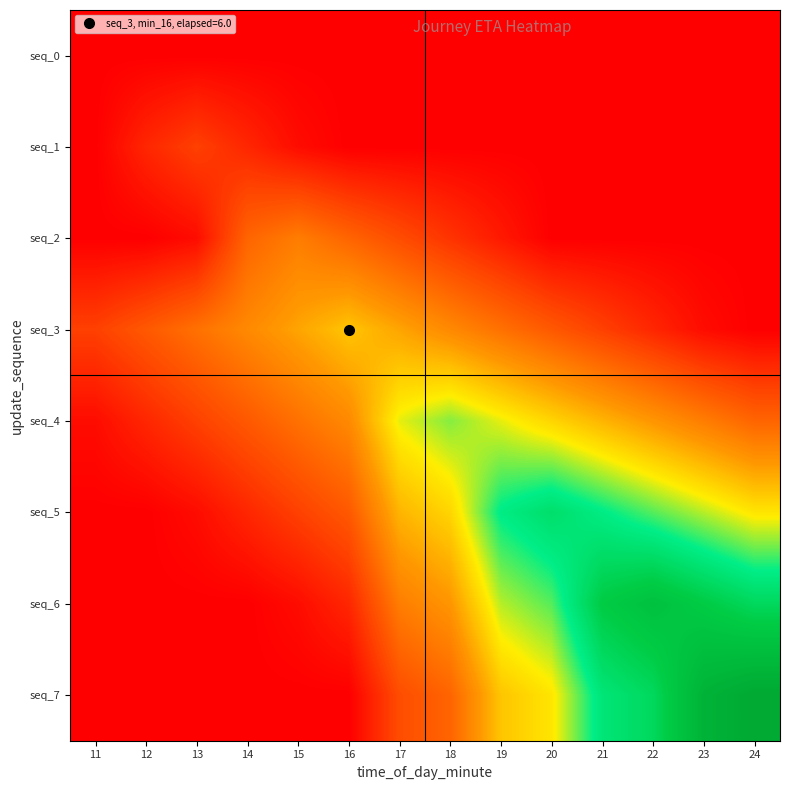

Reading left to right, transcribe all the data shown in this chart.

seq_0: 11=0.0	12=0.0	13=0.0	14=0.0	15=0.0	16=0.0	17=0.0	18=0.0	19=0.0	20=0.0	21=0.0	22=0.0	23=0.0	24=0.0
seq_1: 11=0.0	12=1.2	13=2.0	14=1.2	15=0.4	16=0.0	17=0.0	18=0.0	19=0.0	20=0.0	21=0.0	22=0.0	23=0.0	24=0.0
seq_2: 11=0.0	12=0.0	13=0.4	14=3.2	15=4.0	16=3.2	17=2.4	18=1.6	19=0.8	20=0.0	21=0.0	22=0.0	23=0.0	24=0.0
seq_3: 11=2.0	12=2.8	13=3.6	14=4.4	15=5.2	16=6.0	17=5.2	18=4.4	19=3.6	20=2.8	21=2.0	22=1.2	23=0.4	24=0.0
seq_4: 11=0.4	12=1.2	13=2.0	14=2.8	15=3.6	16=4.4	17=7.2	18=8.0	19=7.2	20=6.4	21=5.6	22=4.8	23=4.0	24=3.2
seq_5: 11=0.0	12=0.0	13=0.4	14=1.2	15=2.0	16=2.8	17=5.6	18=6.4	19=9.2	20=10.0	21=9.2	22=8.4	23=7.6	24=6.8
seq_6: 11=0.0	12=0.0	13=0.0	14=0.0	15=0.4	16=1.2	17=4.0	18=4.8	19=7.6	20=8.4	21=11.2	22=12.0	23=11.2	24=10.4
seq_7: 11=0.0	12=0.0	13=0.0	14=0.0	15=0.0	16=0.0	17=2.4	18=3.2	19=6.0	20=6.8	21=9.6	22=10.4	23=13.2	24=14.0